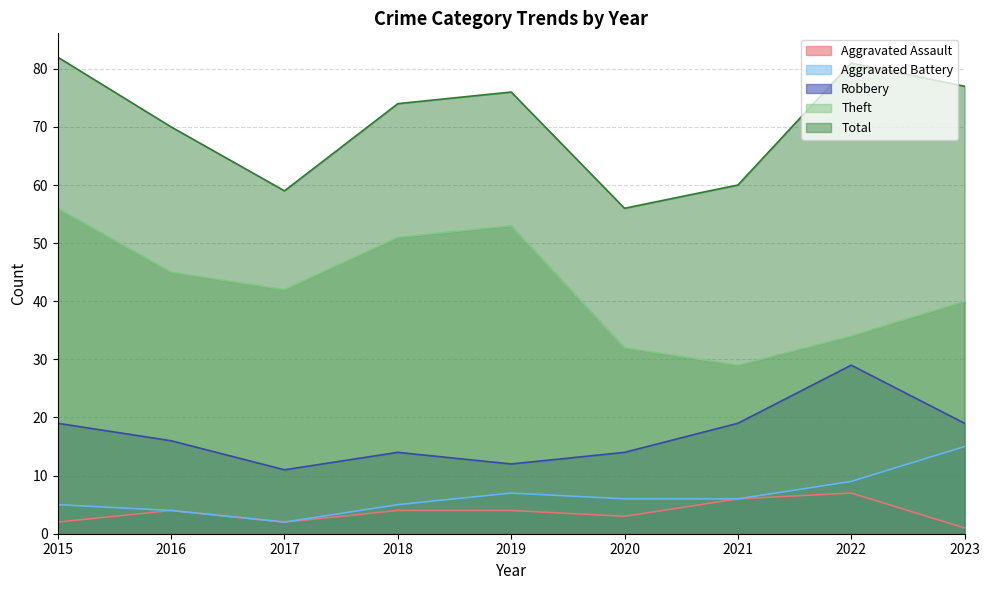

What is the value of the Total point at the 4th from the left?

74